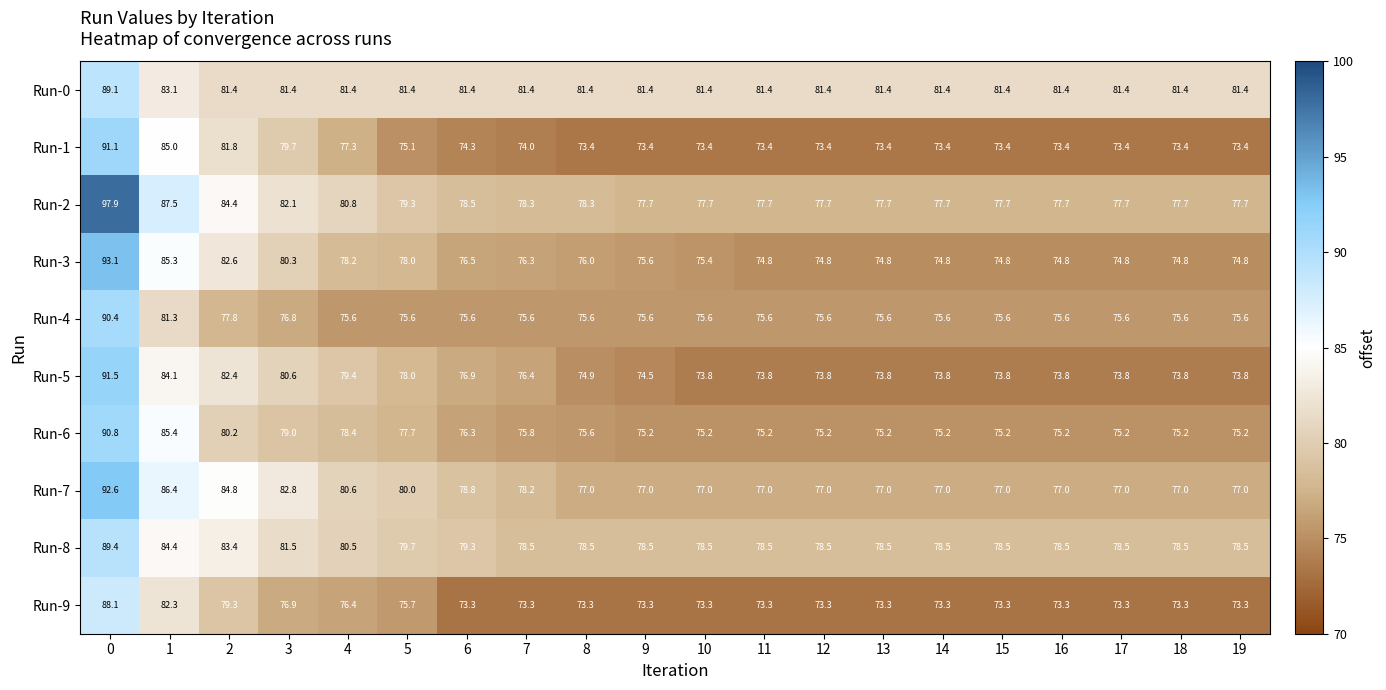

What is the minimum value for Run-8?

78.5